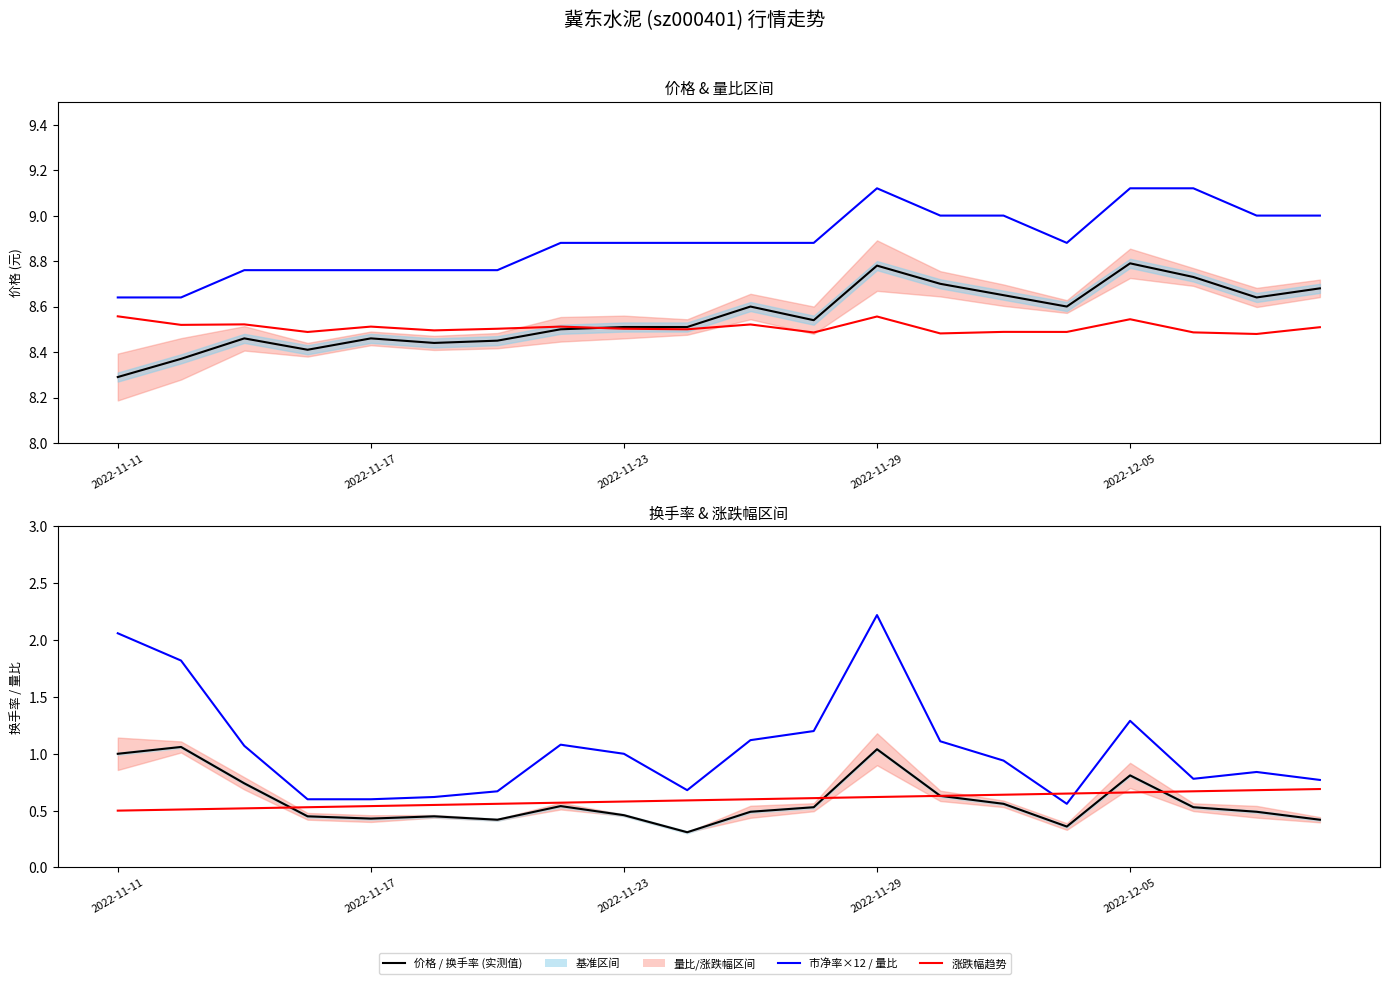

True or false: 价格 and 量比趋势 intersect in this chart.

False